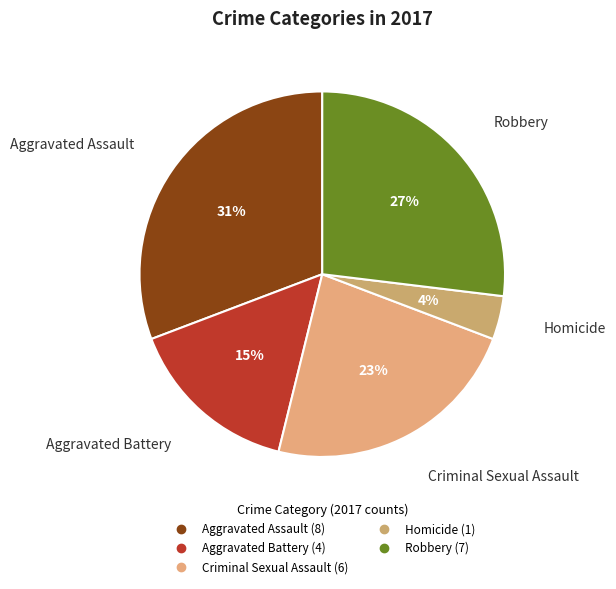

What is the largest slice in the pie chart?

Aggravated Assault